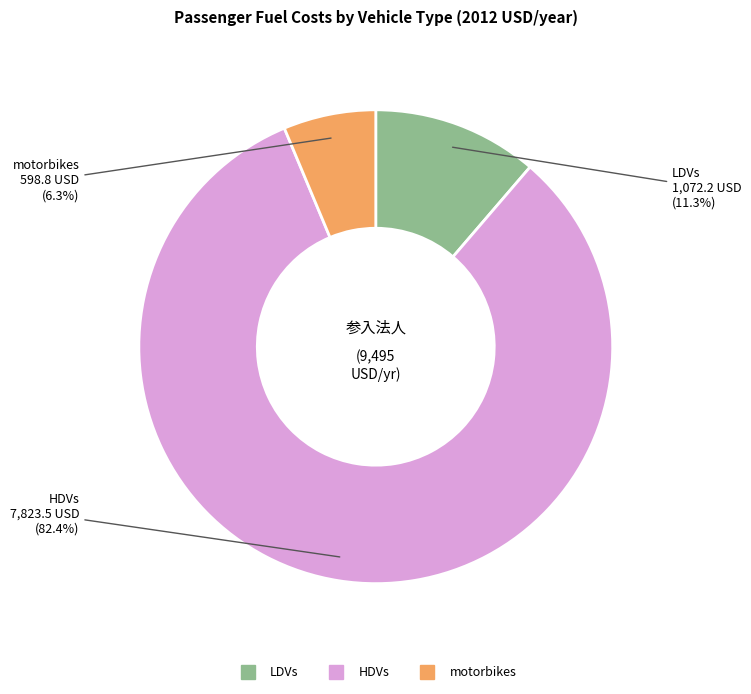

Count the number of slices in the pie.

3